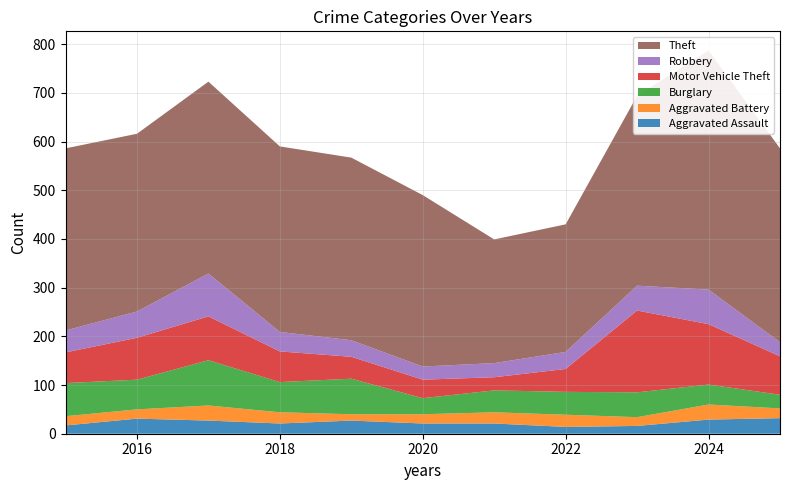

Reading left to right, extract all data points from this chart.

Aggravated Assault: 2015=17	2016=31	2017=27	2018=21	2019=27	2020=21	2021=21	2022=14	2023=16	2024=29	2025=32
Aggravated Battery: 2015=19	2016=19	2017=31	2018=23	2019=13	2020=19	2021=23	2022=25	2023=18	2024=31	2025=20
Burglary: 2015=68	2016=61	2017=93	2018=62	2019=73	2020=33	2021=45	2022=47	2023=51	2024=41	2025=28
Motor Vehicle Theft: 2015=63	2016=86	2017=90	2018=63	2019=45	2020=38	2021=27	2022=47	2023=168	2024=124	2025=79
Robbery: 2015=45	2016=54	2017=88	2018=40	2019=34	2020=27	2021=29	2022=35	2023=51	2024=71	2025=29
Theft: 2015=374	2016=365	2017=394	2018=381	2019=375	2020=352	2021=254	2022=262	2023=390	2024=491	2025=398